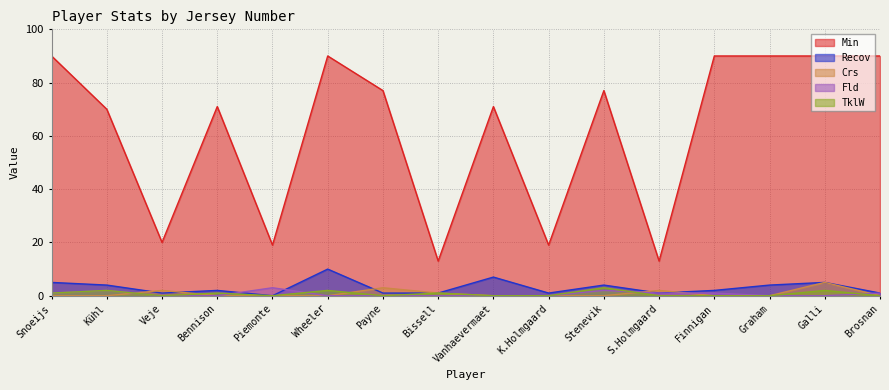

Is the value of Min at Payne greater than the value of Crs at Veje?

Yes